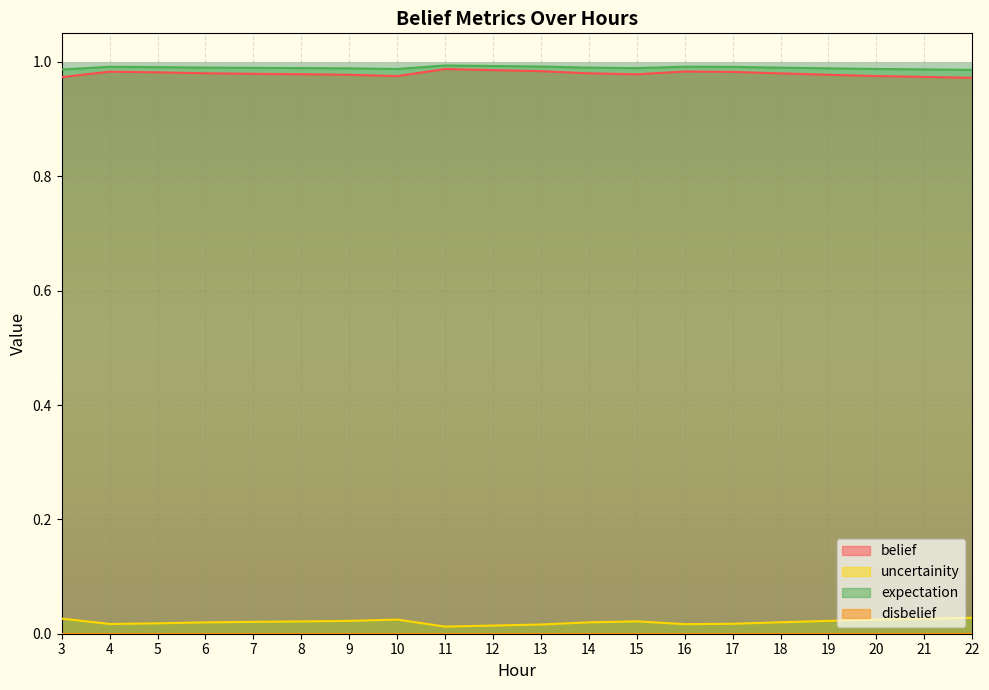

Between 5 and 12, which series saw the biggest shift?

uncertainity